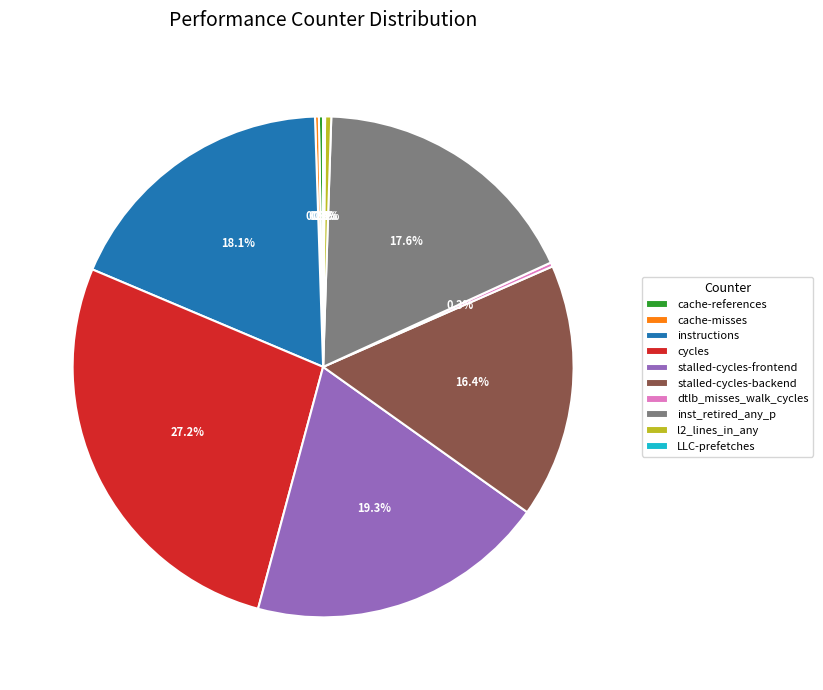

Approximately how many times larger is the value at stalled-cycles-frontend compared to instructions?

1.1